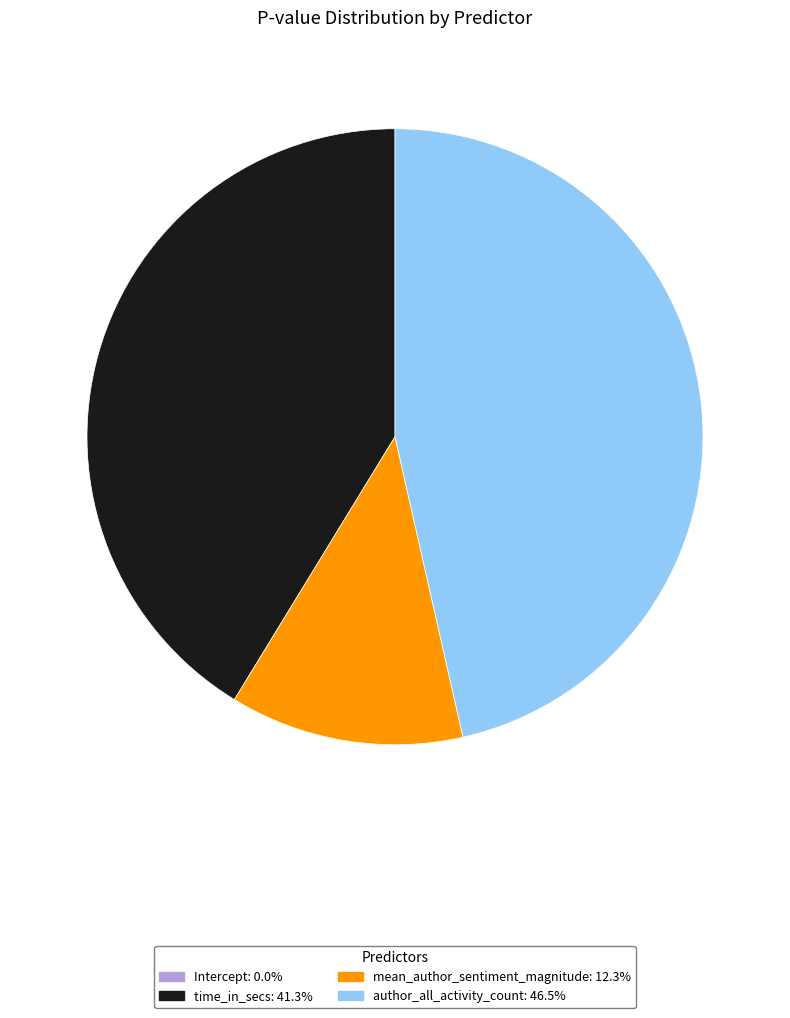

Is there a majority slice in this chart?

No